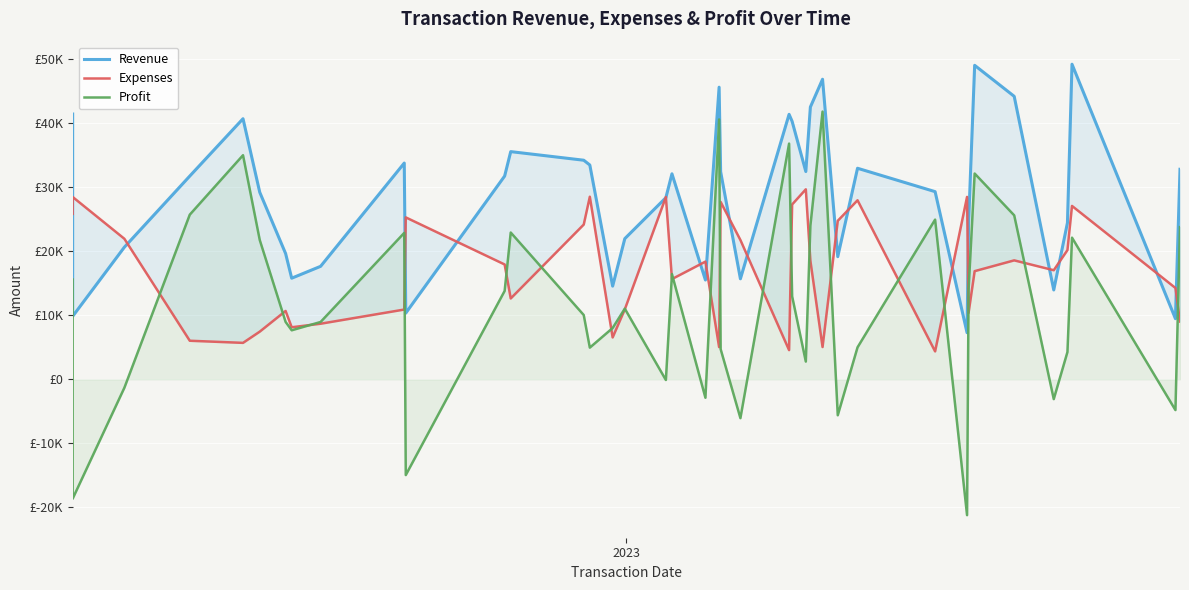

List the series in order of their overall mean, lowest first.

Profit, Expenses, Revenue